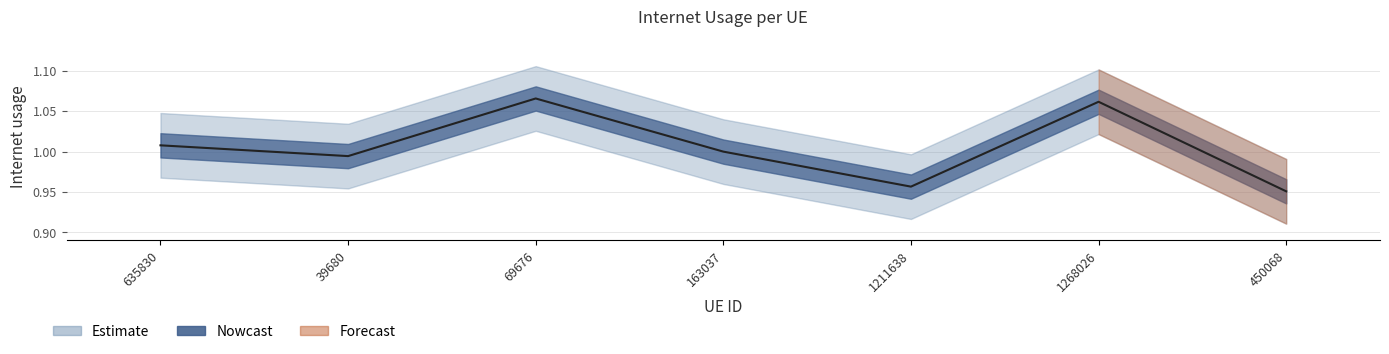

True or false: the data shows 1.0 at 1211638.

True